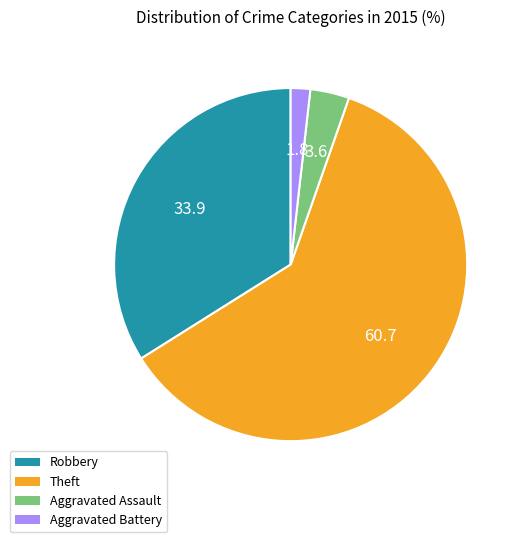

Is the sum of Theft and Aggravated Assault greater than half?

Yes